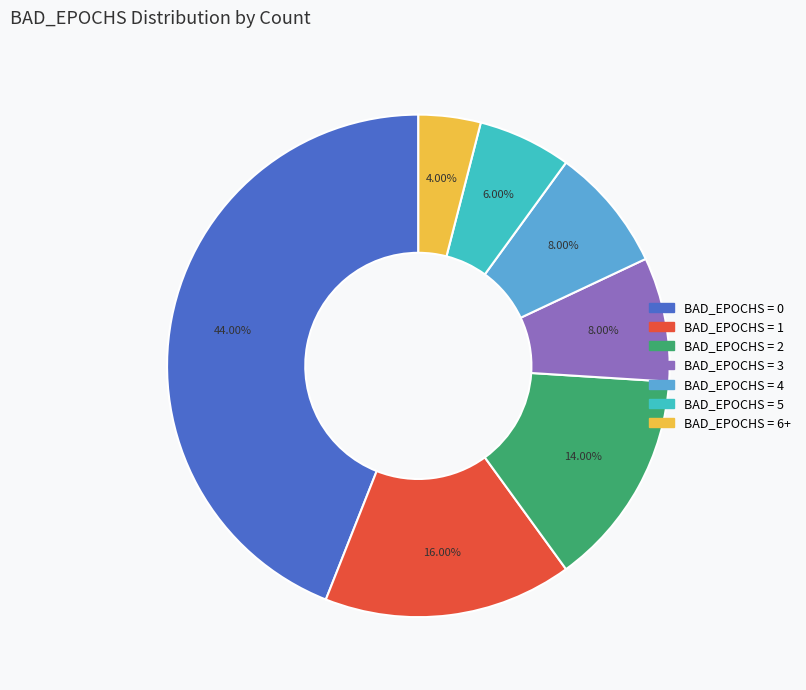

Is there a majority slice in this chart?

No